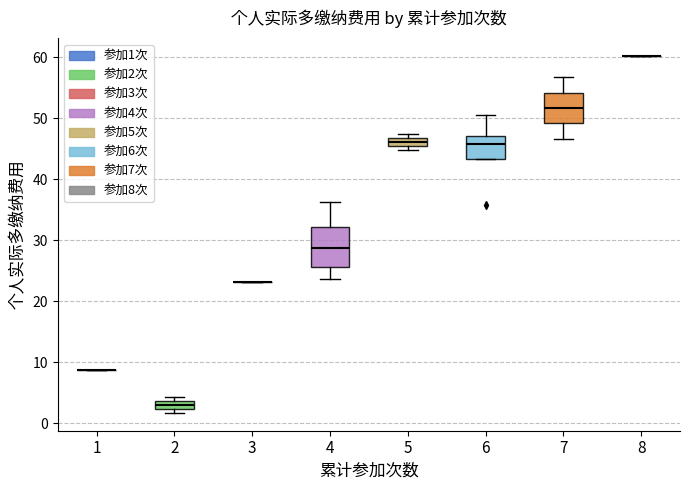

Which box is the tallest, from its lower edge to its upper edge?

4